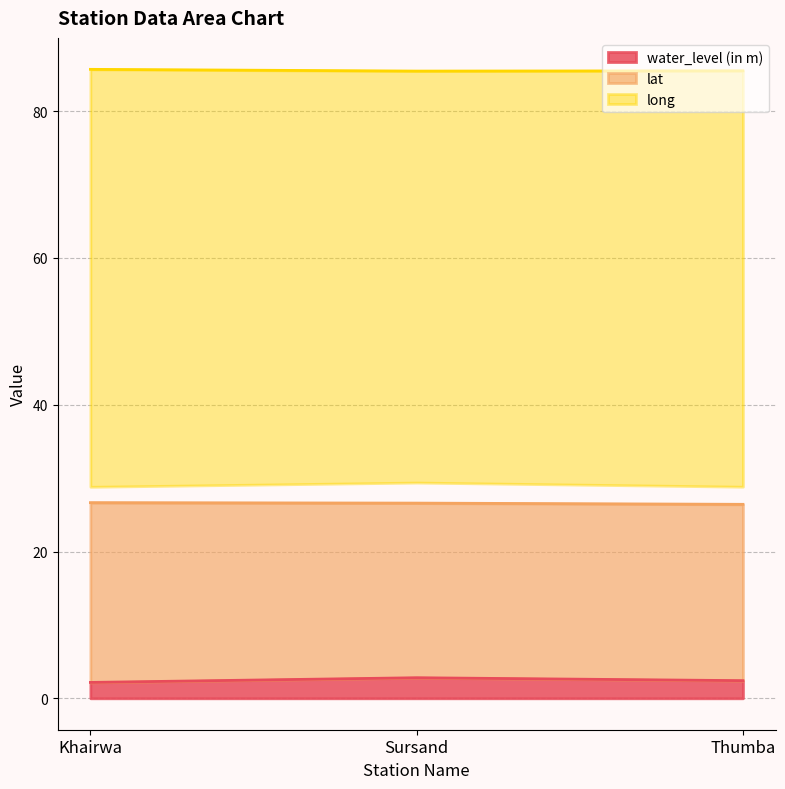

Which has a higher value, Khairwa or Thumba?

Thumba